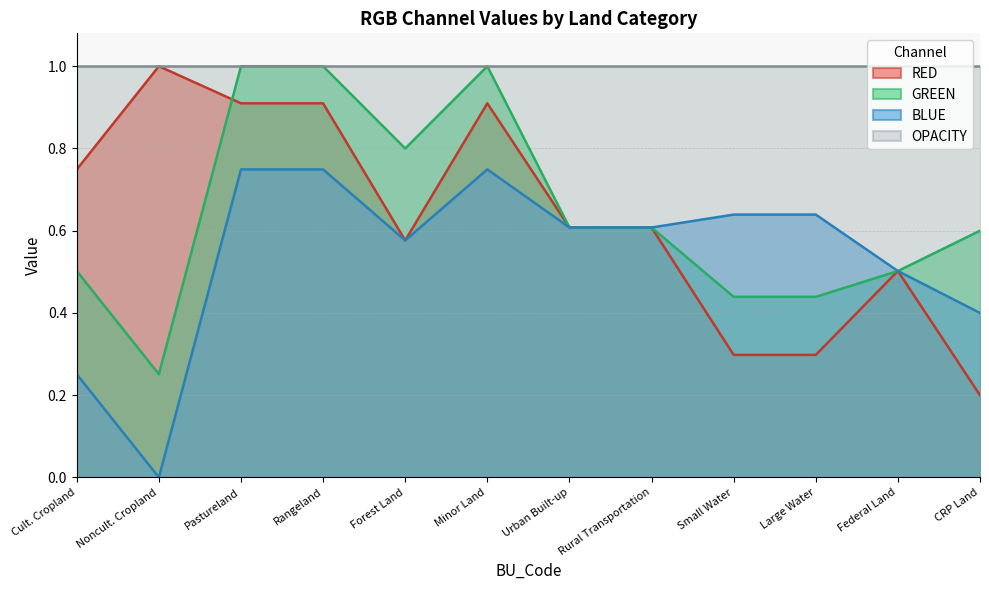

Which series has the widest spread of values?

RED